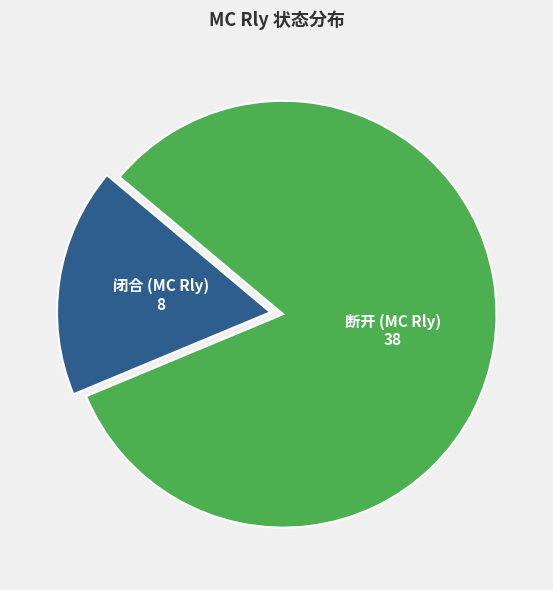

Is there any slice that represents more than half of the pie?

Yes